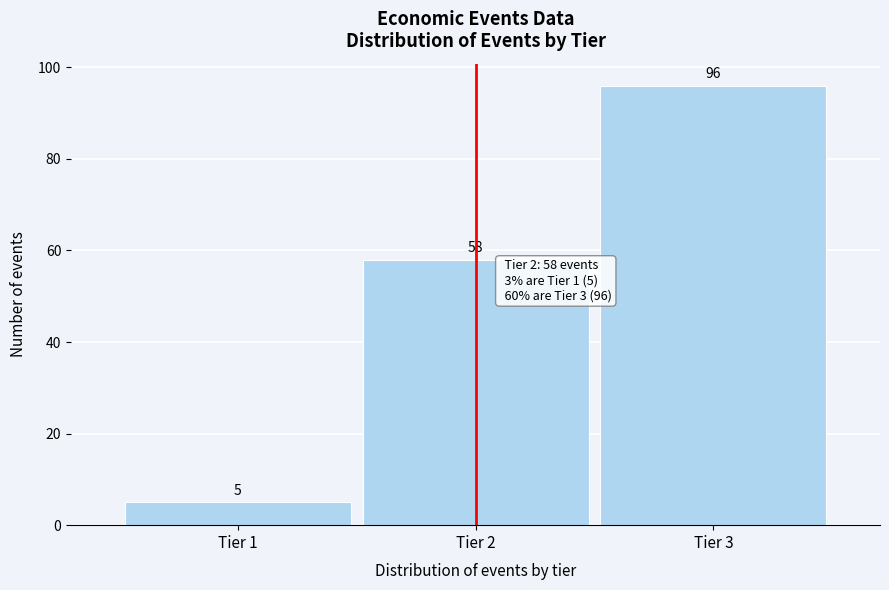

Reading left to right, what are all the values shown in this chart?

Tier 1=5	Tier 2=58	Tier 3=96